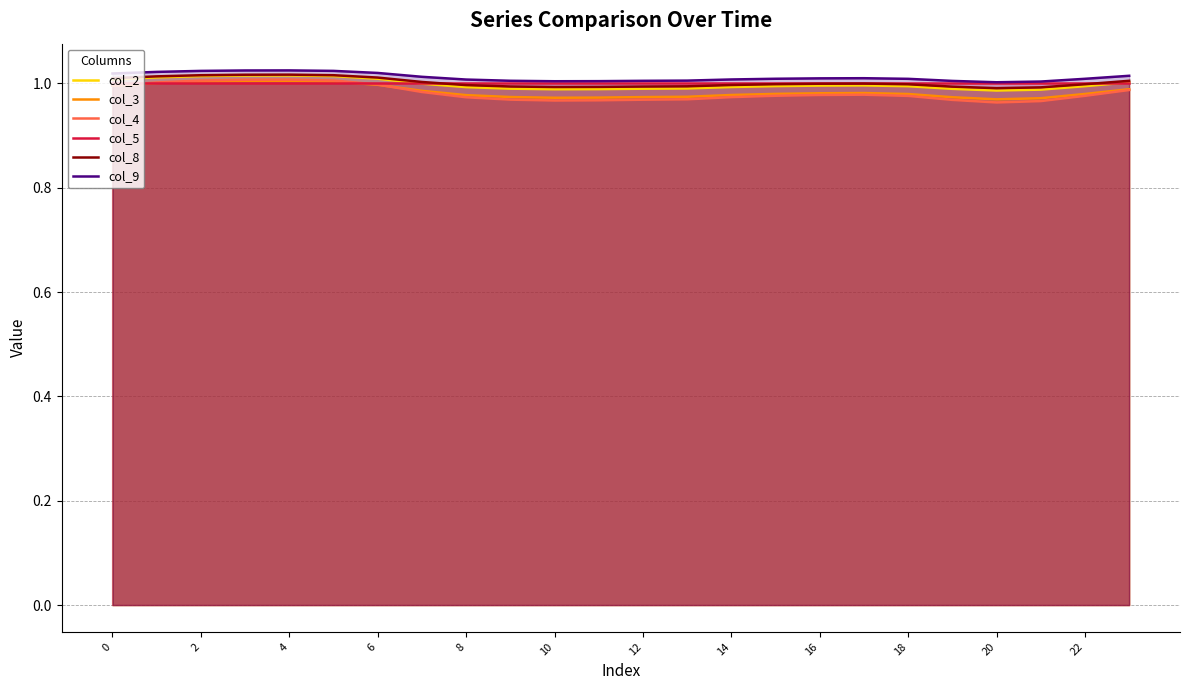

What is the greatest value displayed?

1.0